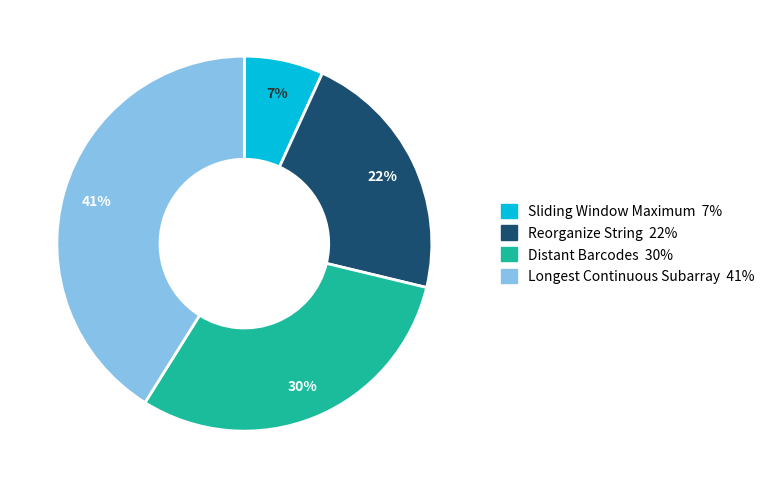

Do Distant Barcodes and Longest Continuous Subarray together represent more than half of the pie?

Yes